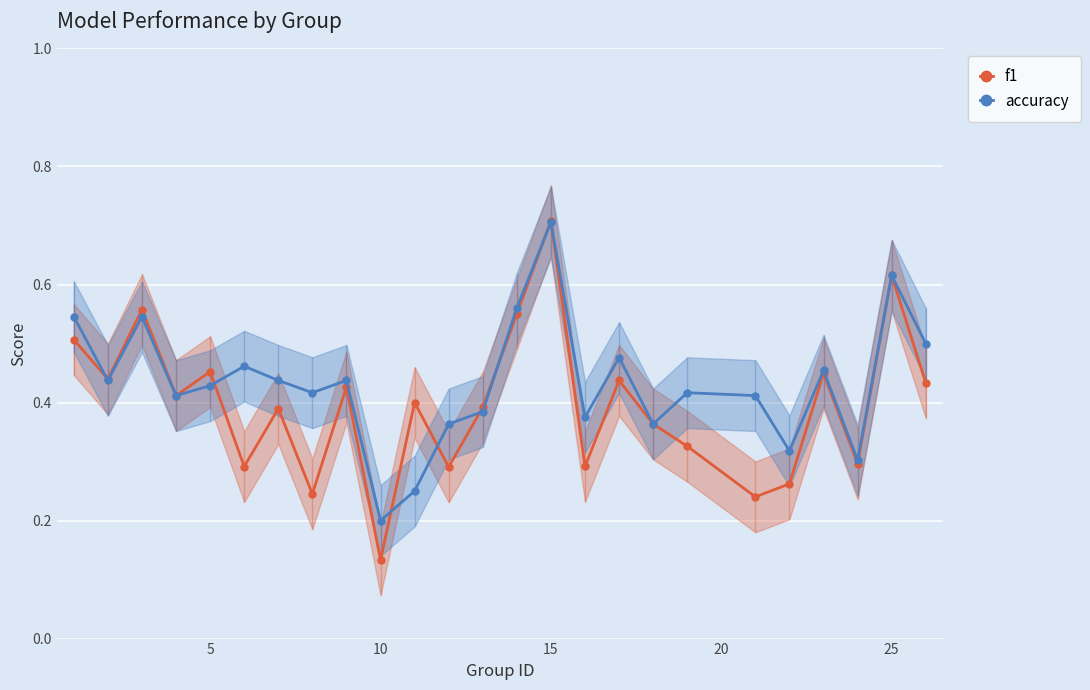

Which series has the widest spread of values?

f1